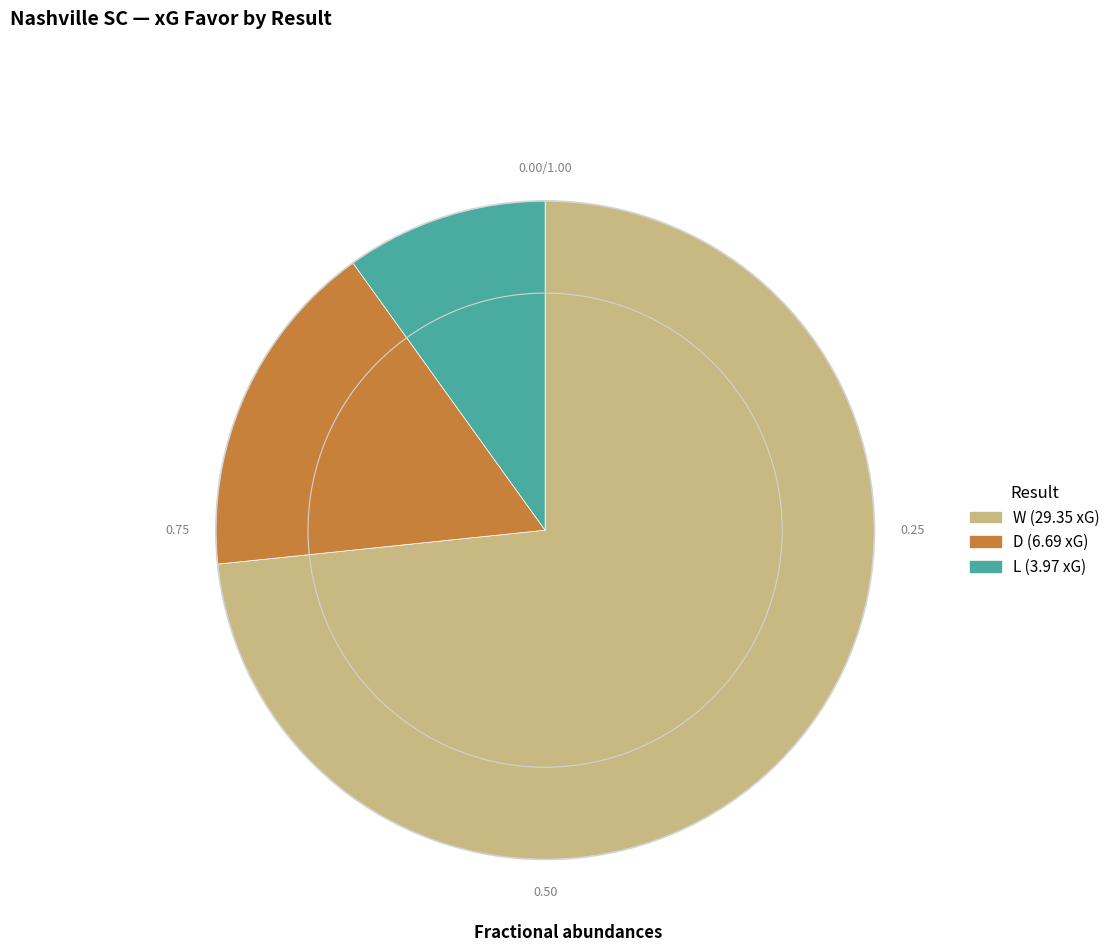

Does any single category account for the majority?

Yes